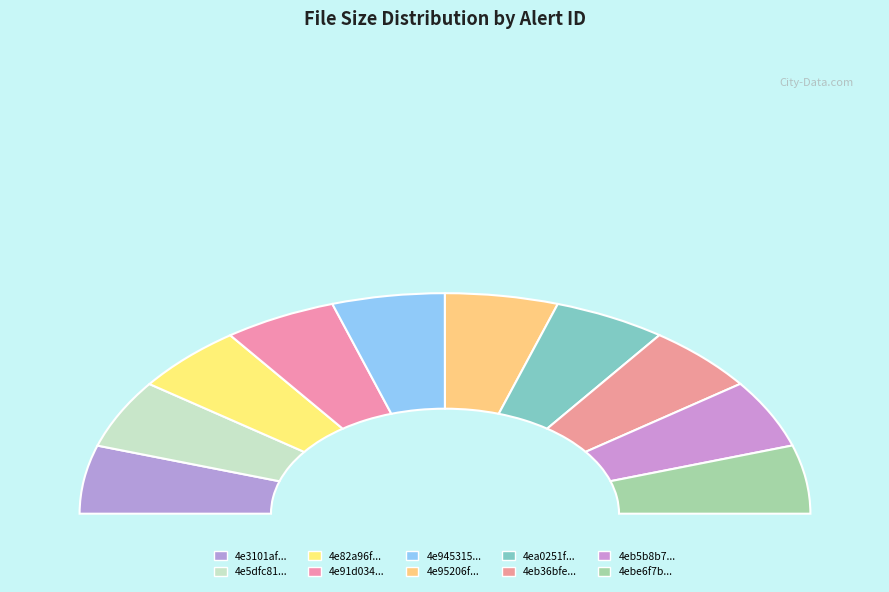

What percentage is the 4e95206fe8771279d380dbf1 slice, to the nearest percent?

10%